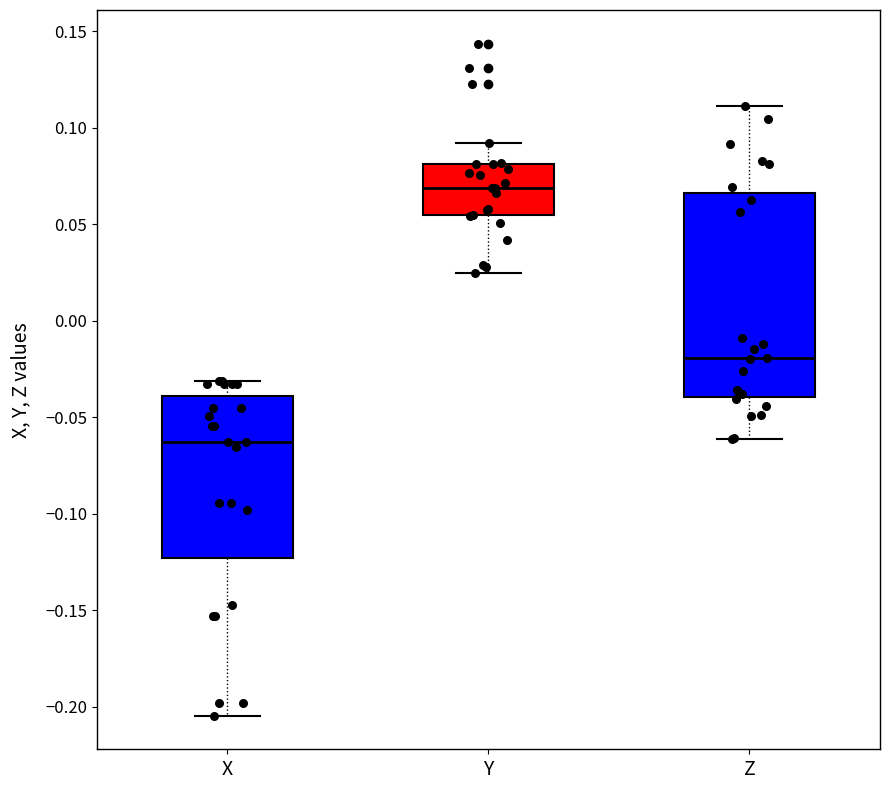

Reading left to right, read every box against the y-axis: the position of its median line, the range the box covers, and the ends of its whiskers. The values are not printed on the chart, so give them approximately, as read against the axis.

X: median -0.065, box -0.125 to -0.040, whiskers -0.205 to -0.030
Y: median 0.070, box 0.055 to 0.080, whiskers 0.025 to 0.090
Z: median -0.020, box -0.040 to 0.065, whiskers -0.060 to 0.110